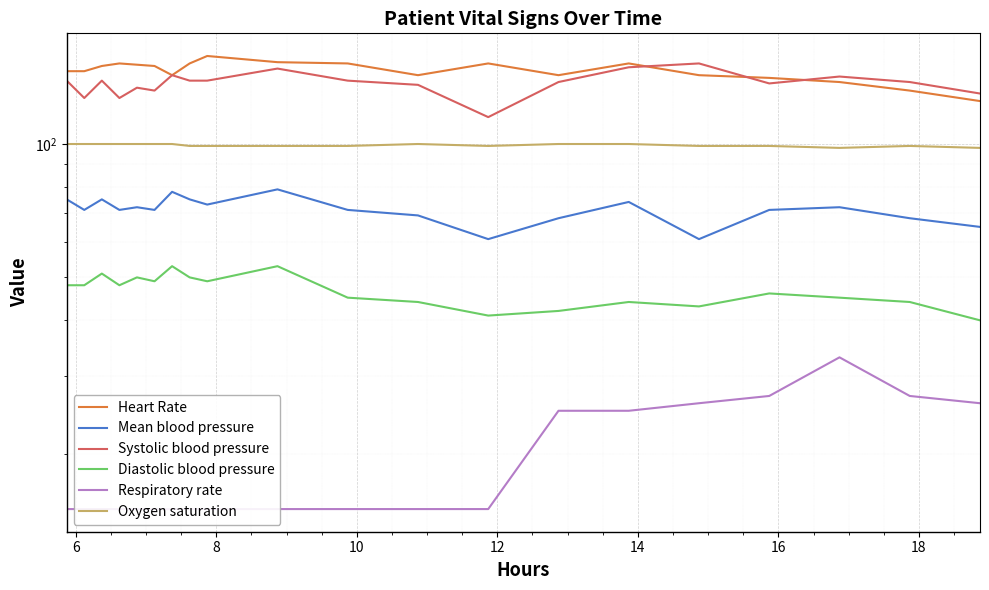

How many data points in Heart Rate are less than 150?

10